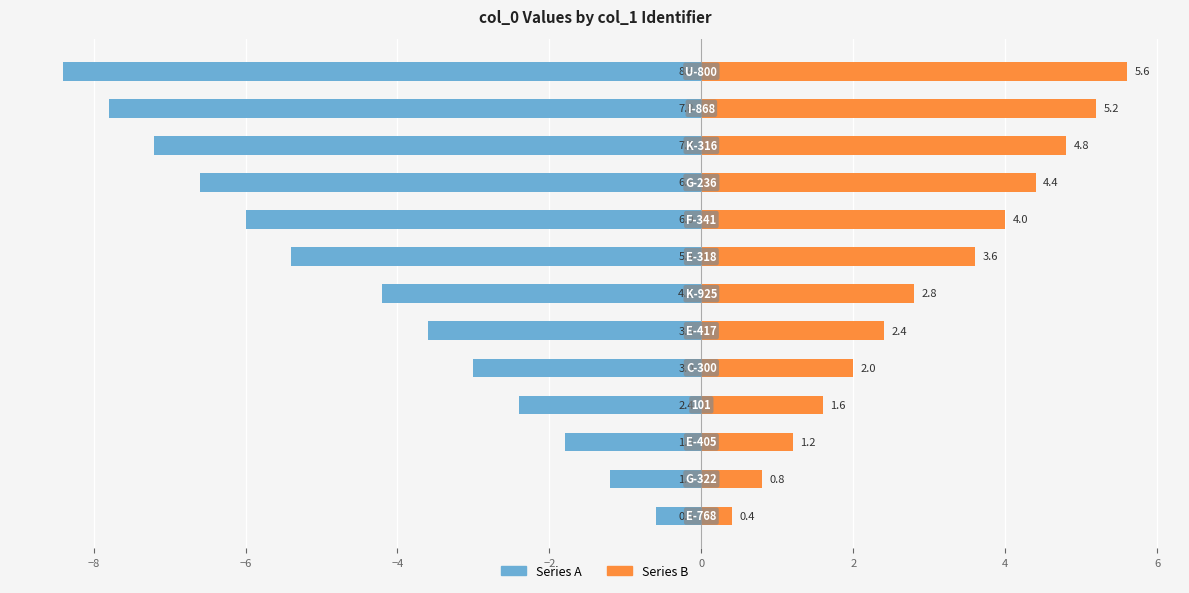

What is the total value across all series at 6?

-2.0